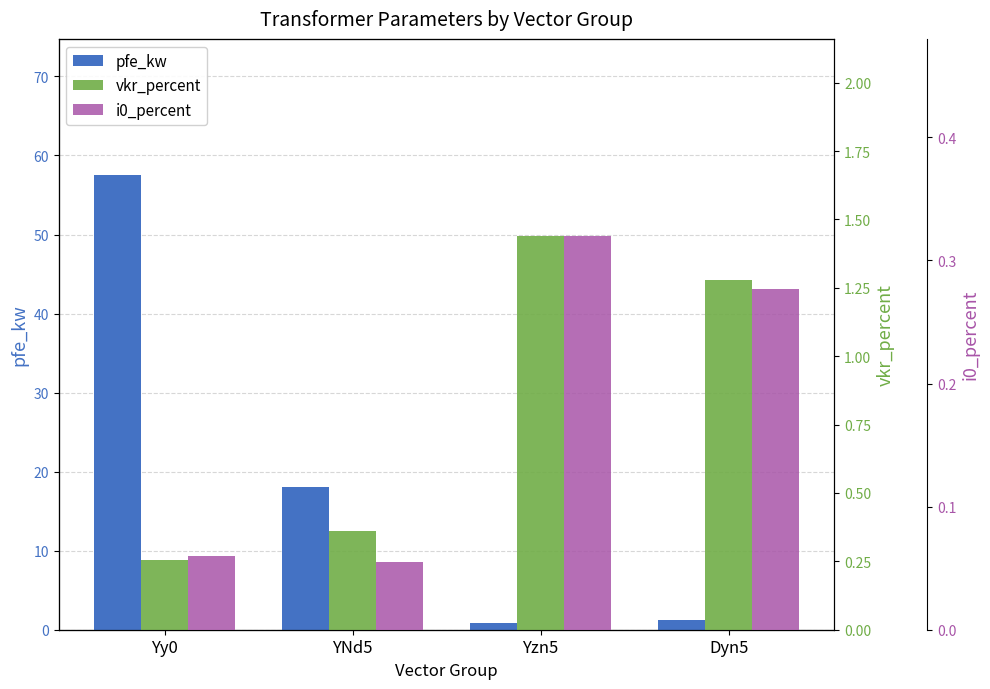

What is the difference between the maximum and minimum values in the i0_percent series?

0.3